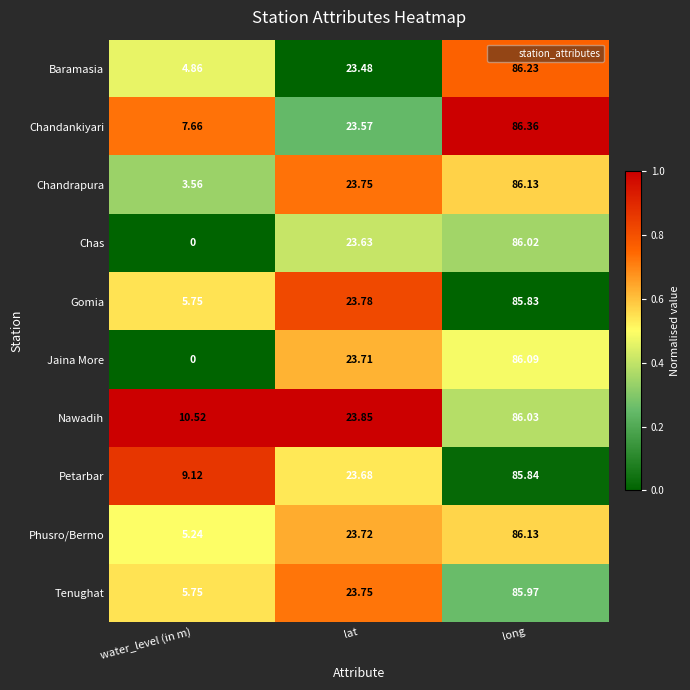

At which label does Chandrapura reach its minimum?

water_level (in m)